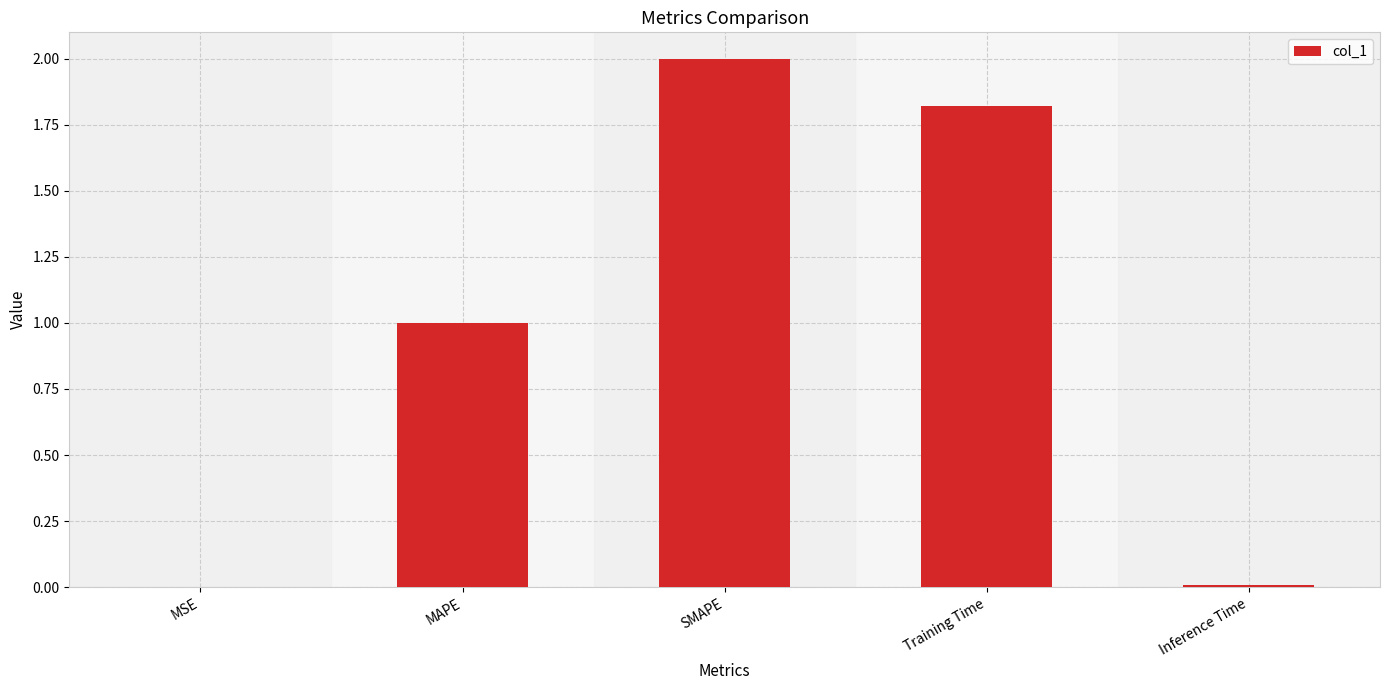

At which label does the data first exceed 1?

MAPE